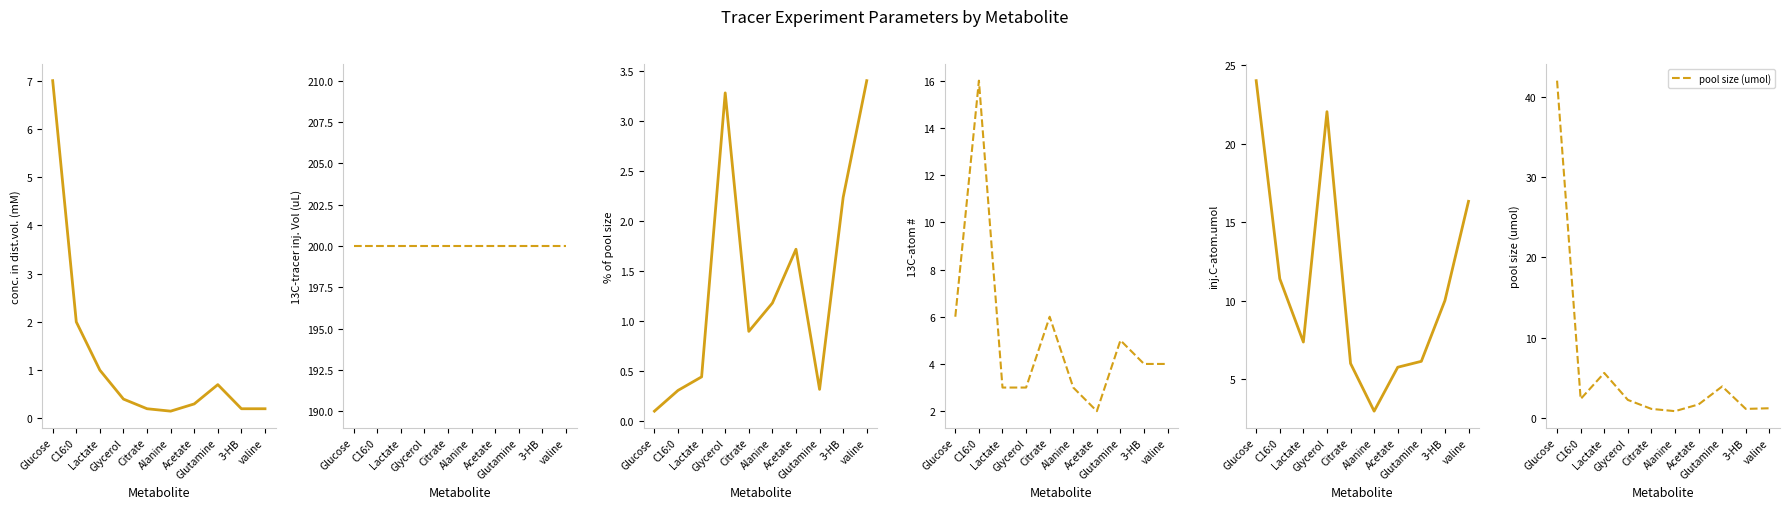

Reading right to left, transcribe all the data shown in this chart.

conc. in dist.vol. (mM): valine=0.2	3-HB=0.2	Glutamine=0.7	Acetate=0.3	Alanine=0.1	Citrate=0.2	Glycerol=0.4	Lactate=1.0	C16:0=2.0	Glucose=7.0
13C-tracer inj. Vol (uL): valine=200.0	3-HB=200.0	Glutamine=200.0	Acetate=200.0	Alanine=200.0	Citrate=200.0	Glycerol=200.0	Lactate=200.0	C16:0=200.0	Glucose=200.0
% of pool size: valine=3.4	3-HB=2.2	Glutamine=0.3	Acetate=1.7	Alanine=1.2	Citrate=0.9	Glycerol=3.3	Lactate=0.4	C16:0=0.3	Glucose=0.1
13C-atom #: valine=4.0	3-HB=4.0	Glutamine=5.0	Acetate=2.0	Alanine=3.0	Citrate=6.0	Glycerol=3.0	Lactate=3.0	C16:0=16.0	Glucose=6.0
inj.C-atom.umol: valine=16.3	3-HB=10.0	Glutamine=6.1	Acetate=5.8	Alanine=3.0	Citrate=6.0	Glycerol=22.0	Lactate=7.4	C16:0=11.4	Glucose=24.0
pool size (umol): valine=1.2	3-HB=1.1	Glutamine=3.9	Acetate=1.7	Alanine=0.8	Citrate=1.1	Glycerol=2.2	Lactate=5.6	C16:0=2.4	Glucose=42.0